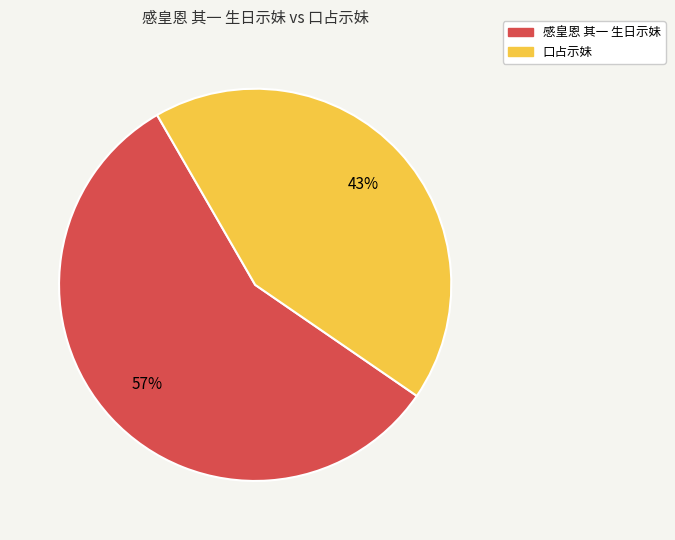

To the nearest percent, what portion does 口占示妹 represent?

43%